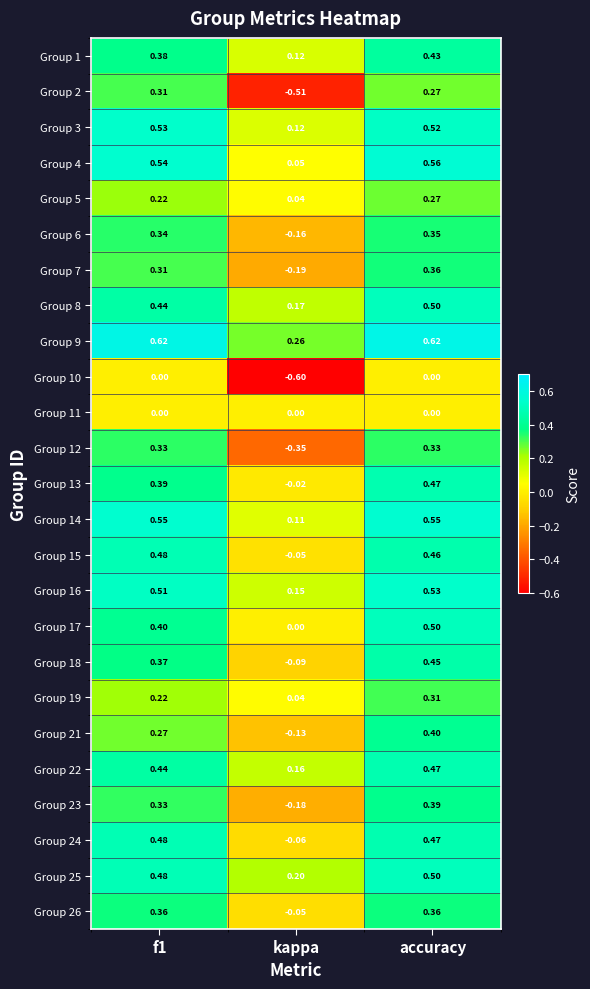

At which label does Group 10 reach its minimum?

kappa